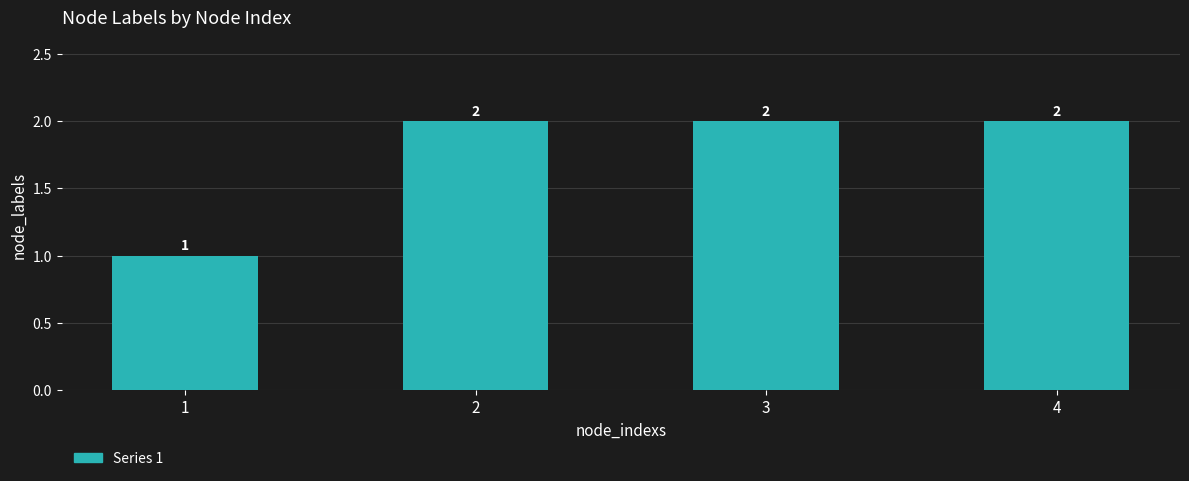

Count the number of data series in this chart.

1